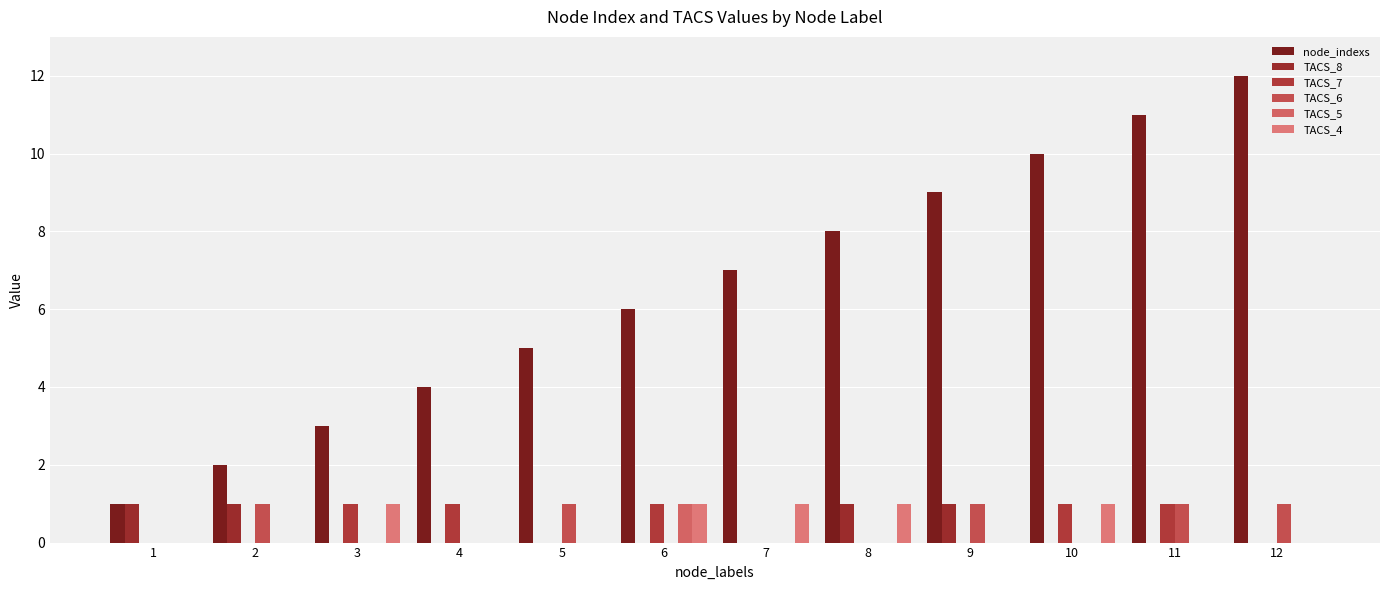

True or false: node_indexs has a value of 1 at 2.

False